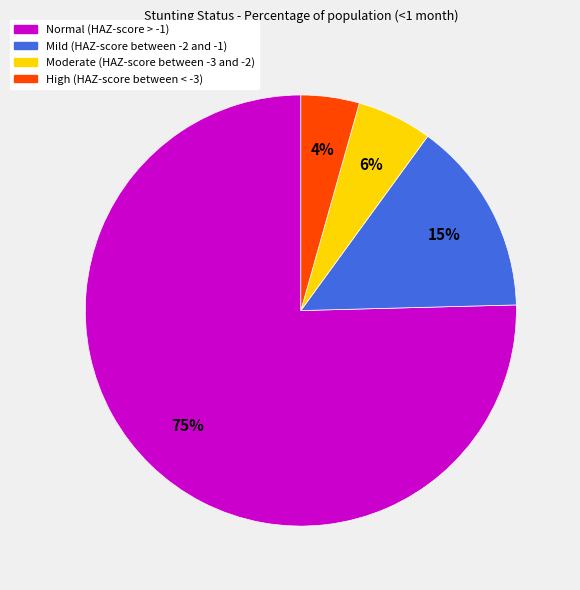

Which has a higher value, Moderate (HAZ-score between -3 and -2) or Mild (HAZ-score between -2 and -1)?

Mild (HAZ-score between -2 and -1)